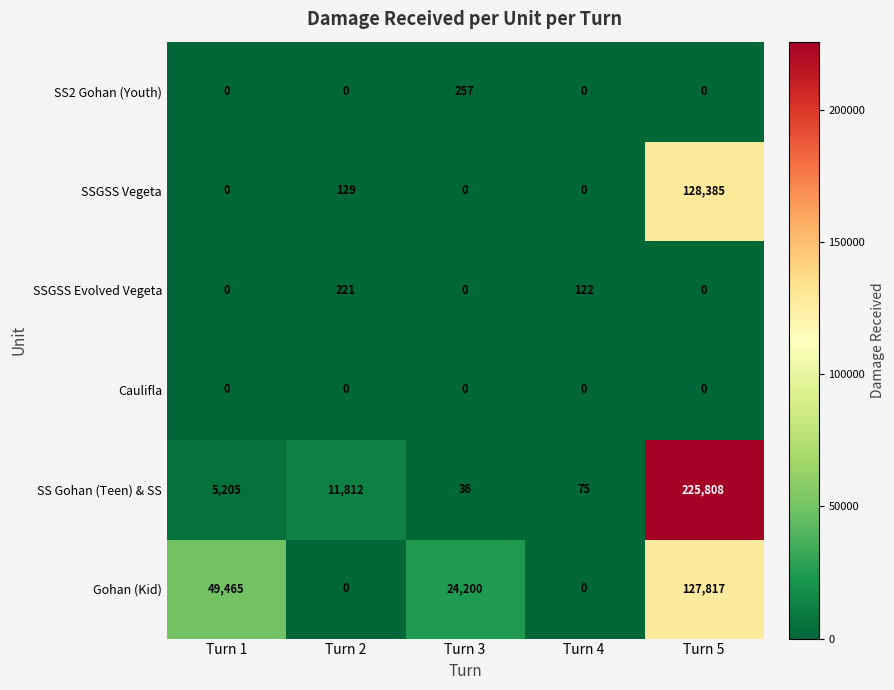

Reading left to right, list all the values displayed in this chart.

SS2 Gohan (Youth): 0	0	257	0	0
SSGSS Vegeta: 0	129	0	0	128385
SSGSS Evolved Vegeta: 0	221	0	122	0
Caulifla: 0	0	0	0	0
SS Gohan (Teen) & SS: 5205	11812	36	75	225808
Gohan (Kid): 49465	0	24200	0	127817